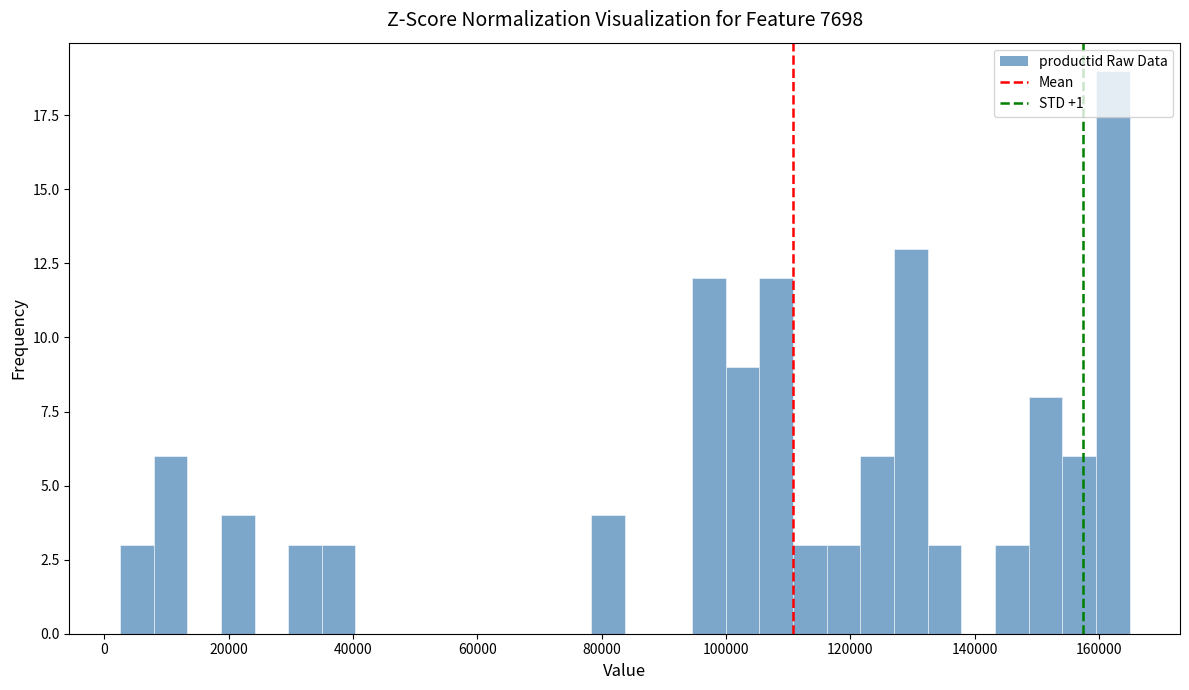

Read against the x-axis, roughly where is the centre of the tallest bar?

162000